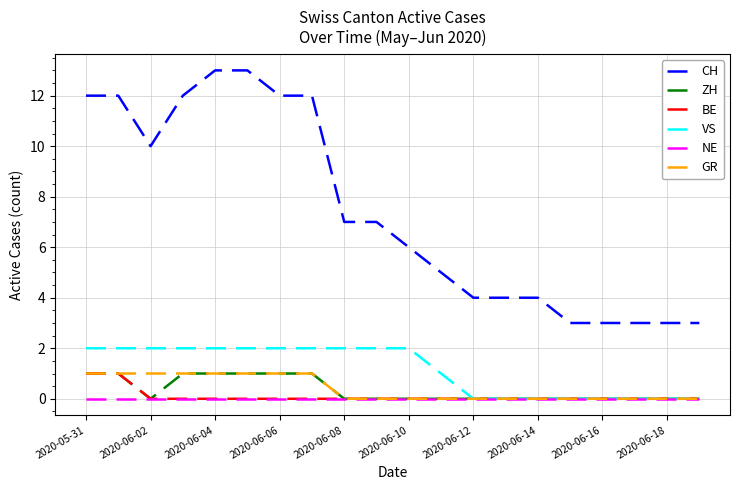

True or false: VS and CH cross at least once.

False